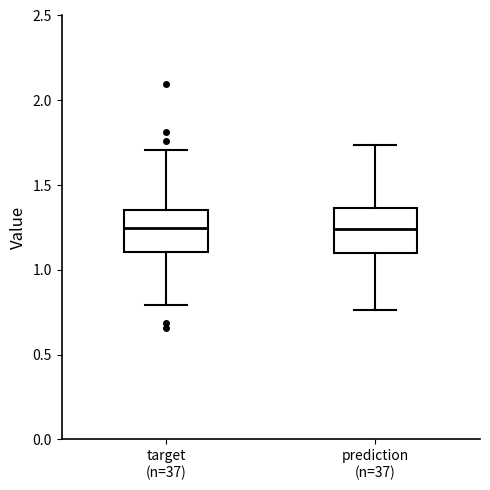

Reading left to right, read every box against the y-axis: the position of its median line, the range the box covers, and the ends of its whiskers. The values are not printed on the chart, so give them approximately, as read against the axis.

target (n=37): median 1.25, box 1.10 to 1.35, whiskers 0.80 to 1.70
prediction (n=37): median 1.25, box 1.10 to 1.35, whiskers 0.75 to 1.75